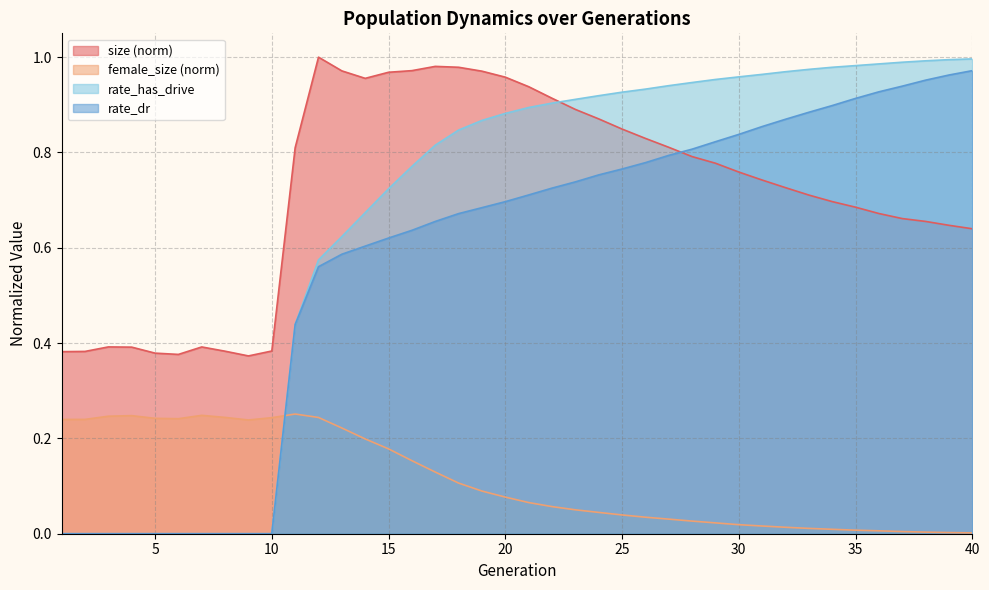

True or false: rate_has_drive and rate_dr cross at least once.

False